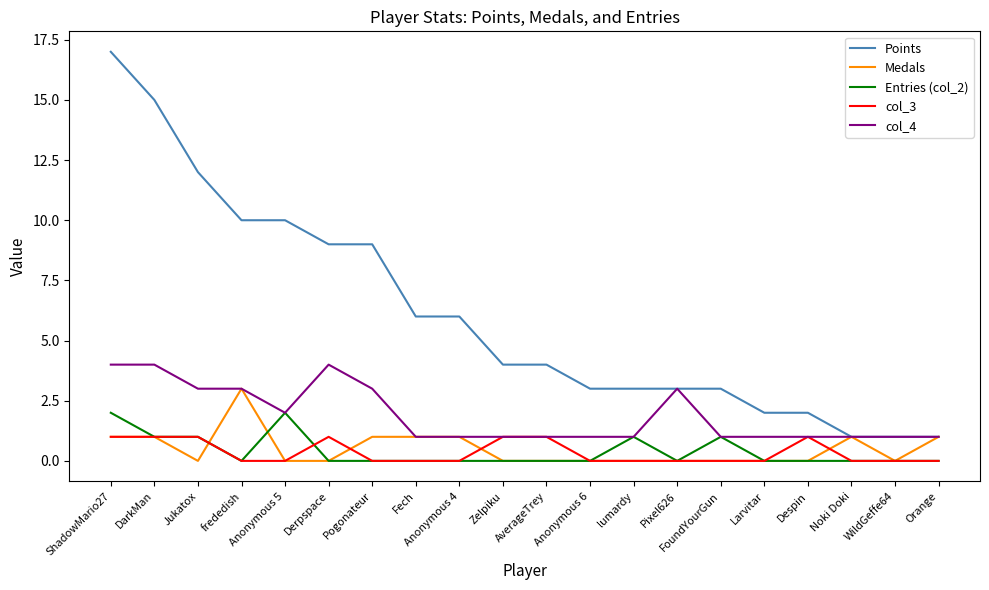

What is the total value across all series at Anonymous 5?

14